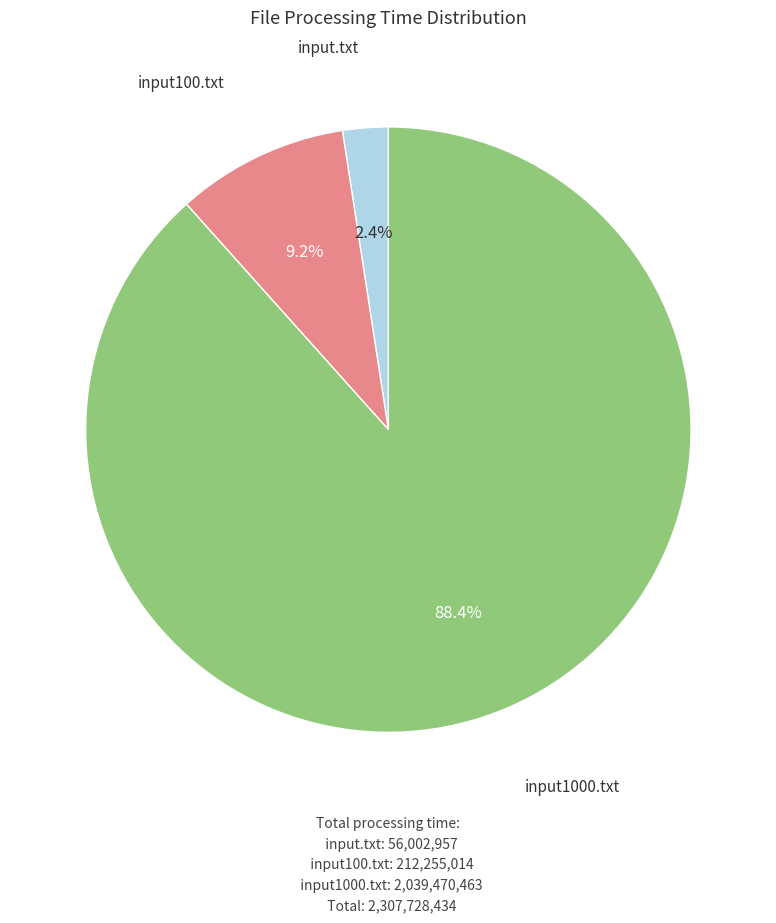

How many segments does this pie chart have?

3